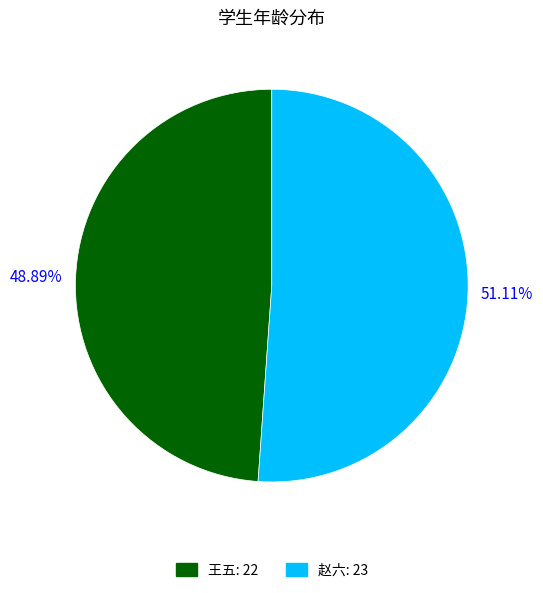

Does 王五 represent more than half of the total?

No